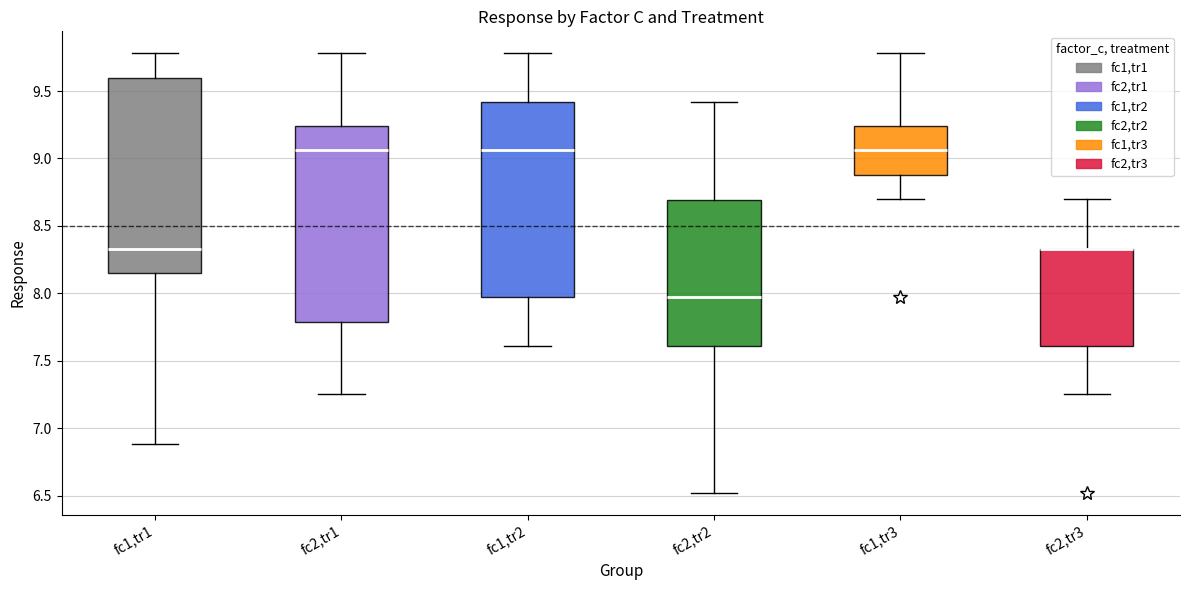

Reading left to right, read every box against the y-axis: the position of its median line, the range the box covers, and the ends of its whiskers. The values are not printed on the chart, so give them approximately, as read against the axis.

fc1,tr1: median 8.35, box 8.15 to 9.60, whiskers 6.90 to 9.80
fc2,tr1: median 9.05, box 7.80 to 9.25, whiskers 7.25 to 9.80
fc1,tr2: median 9.05, box 7.95 to 9.40, whiskers 7.60 to 9.80
fc2,tr2: median 7.95, box 7.60 to 8.70, whiskers 6.50 to 9.40
fc1,tr3: median 9.05, box 8.90 to 9.25, whiskers 8.70 to 9.80
fc2,tr3: median 8.35 (drawn on the box's upper edge), box 7.60 to 8.35, whiskers 7.25 to 8.70